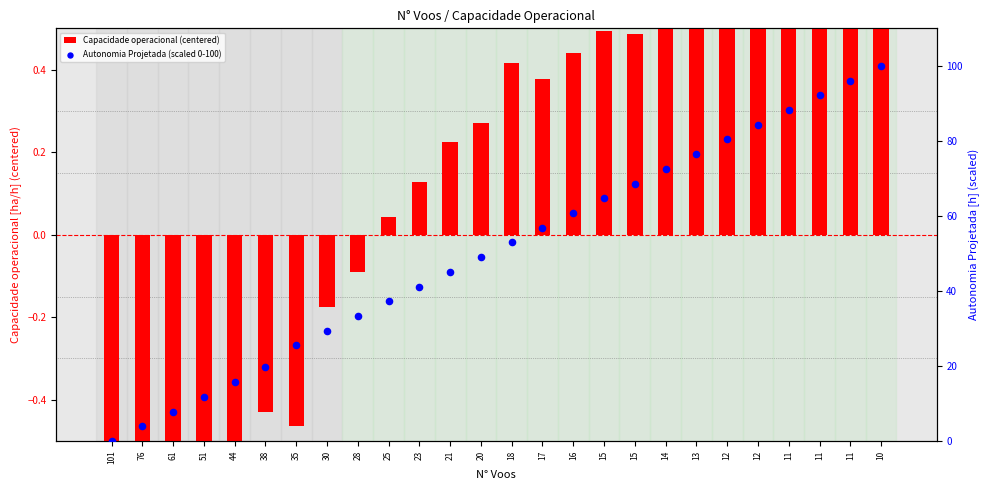

Which series has the largest Y range (max minus min)?

Autonomia Projetada (scaled 0-100)